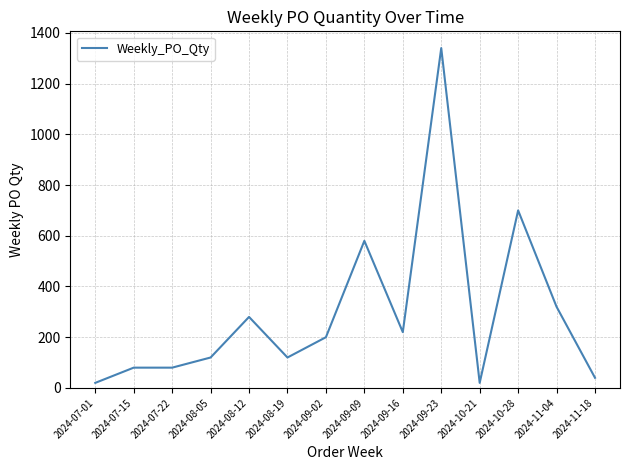

What is the maximum value shown in the chart?

1340